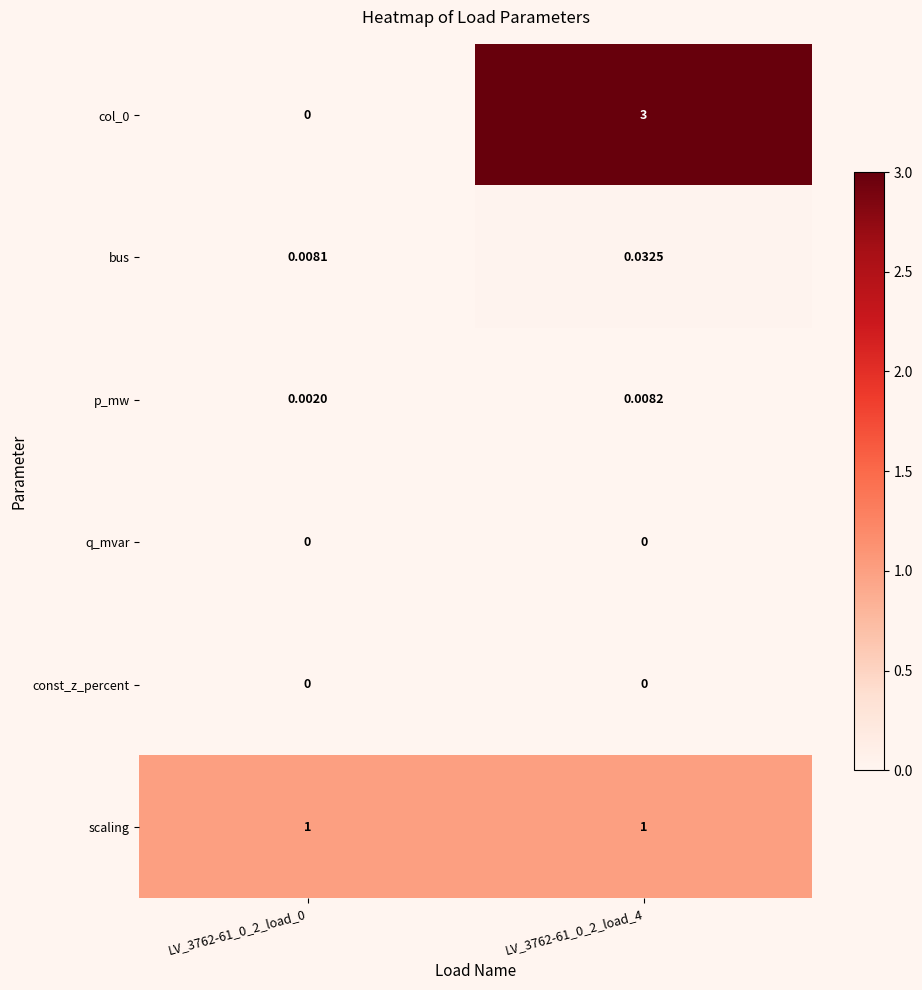

Is the value of const_z_percent at LV_3762-61_0_2_load_4 greater than the value of bus at LV_3762-61_0_2_load_4?

No